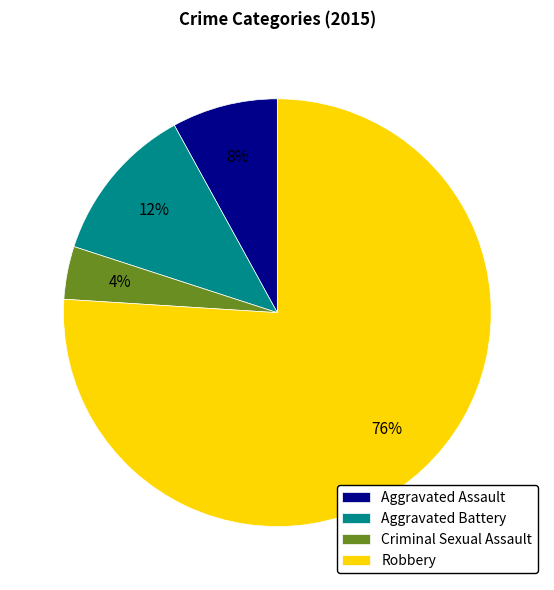

Combined, do Criminal Sexual Assault and Aggravated Battery account for over 50%?

No